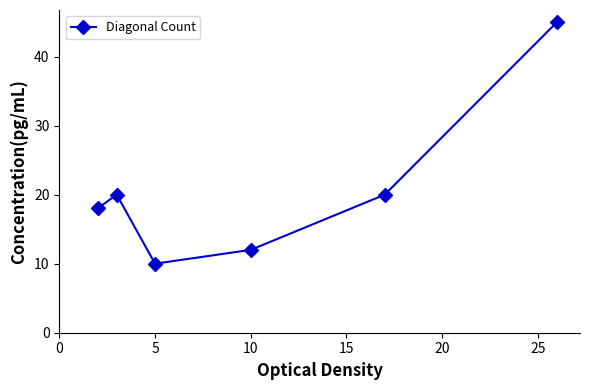

How many data points does each series have?

6